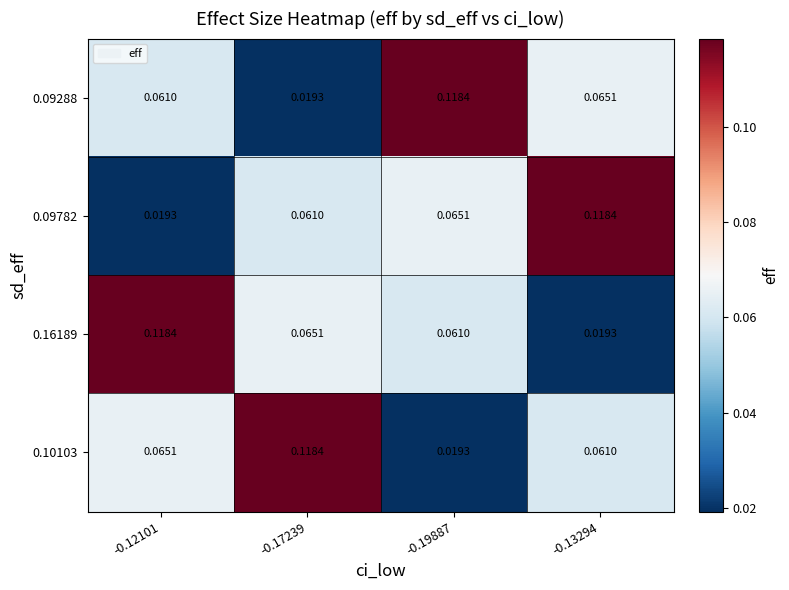

Is the value of 0.10103 at -0.17239 greater than the value of 0.09782 at -0.17239?

Yes